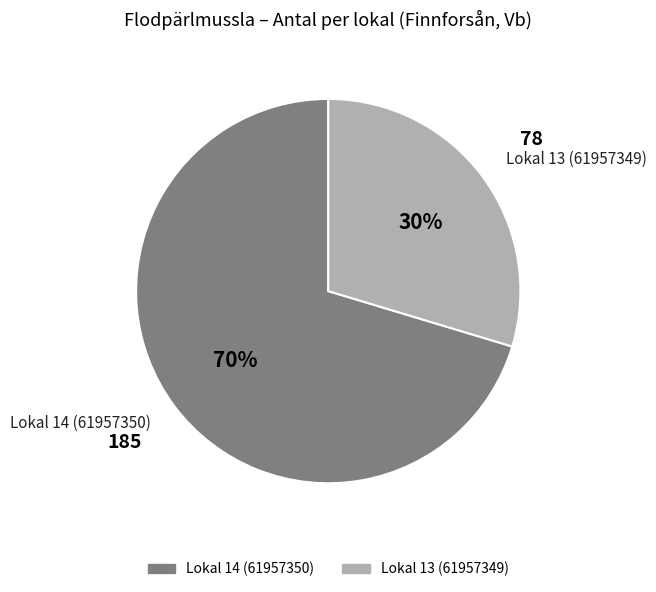

Is it true that Lokal 13 (61957349) is 30% of the pie?

True